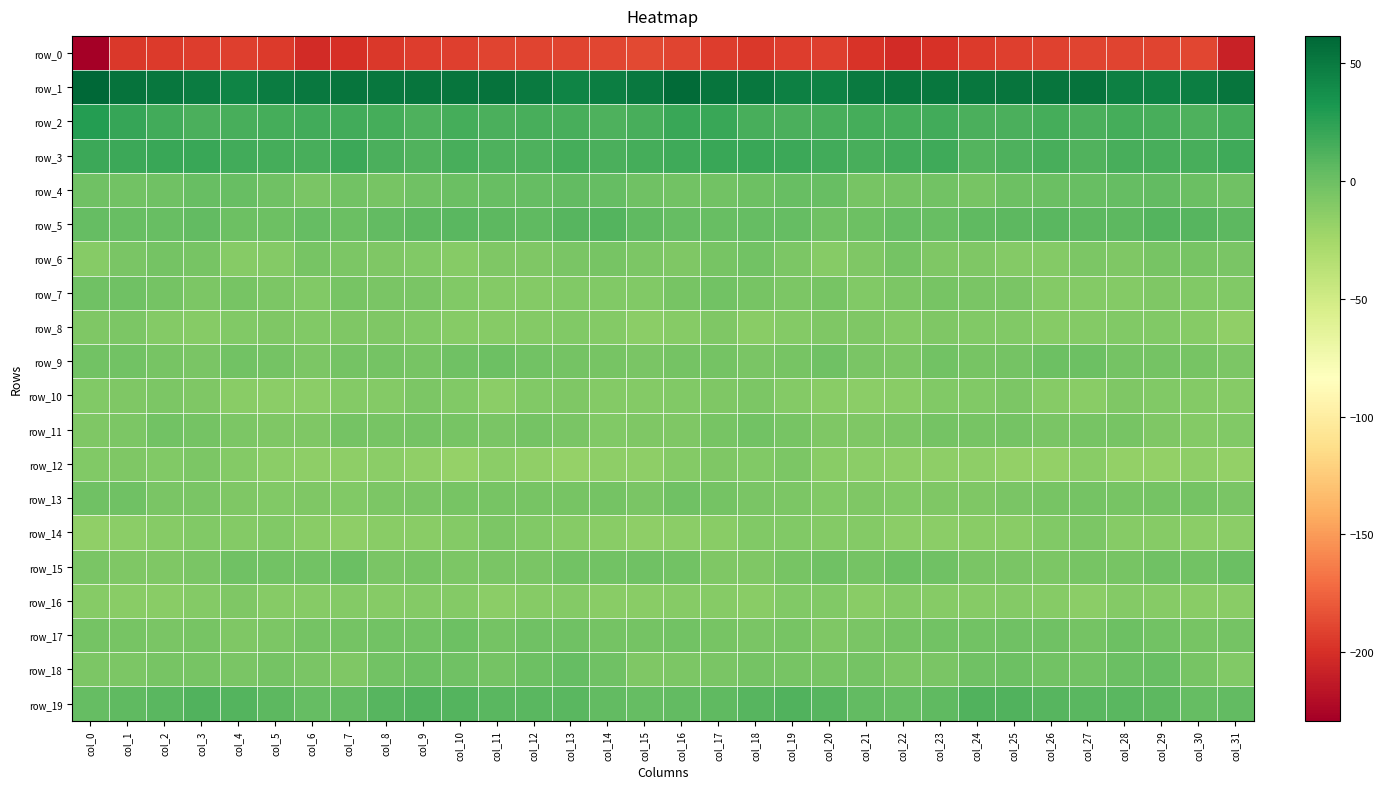

What is the difference between the row_17 values at col_22 and col_12?

1.5